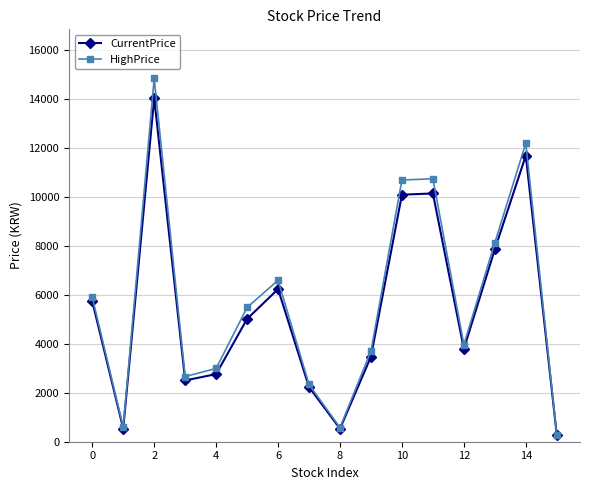

In HighPrice, how many points are higher than both neighbors (excluding endpoints)?

4